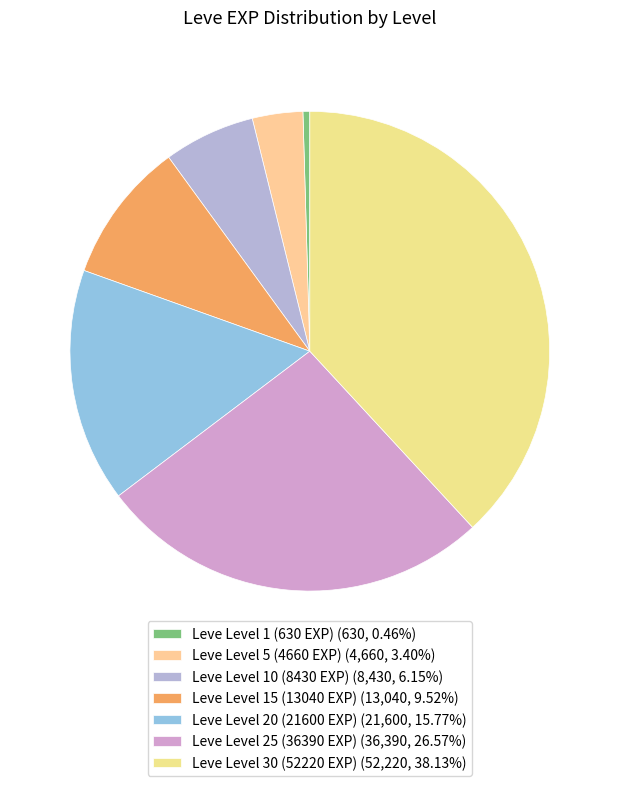

To the nearest percent, what is the combined percentage of Leve Level 10 (8430 EXP) and Leve Level 20 (21600 EXP)?

22%